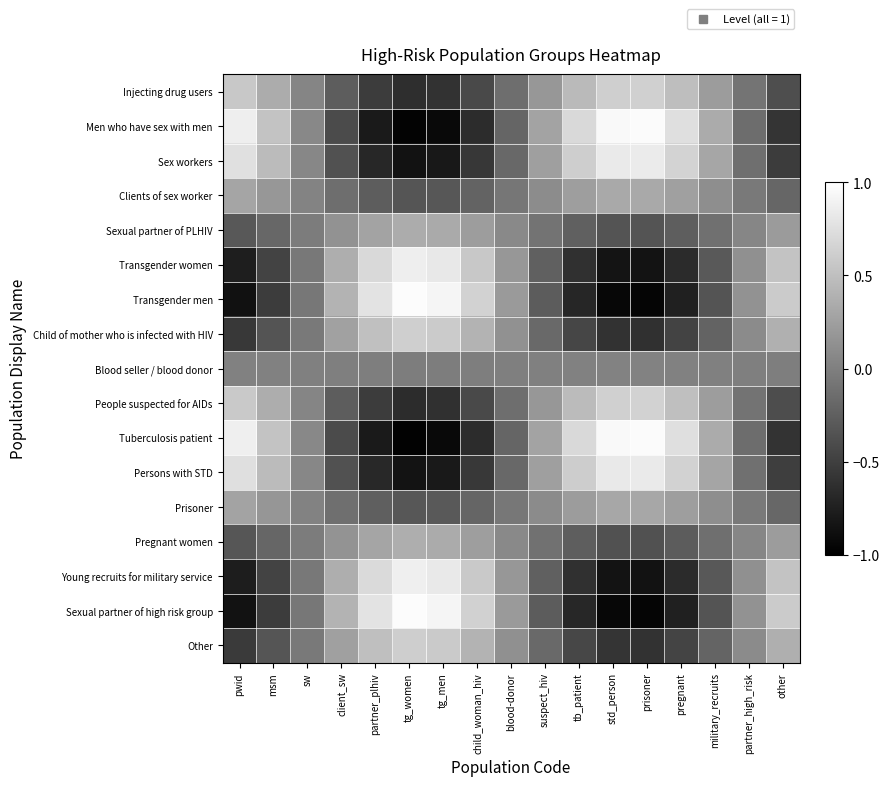

Rank the series at tb_patient from lowest to highest value.

Transgender men, Sexual partner of high risk group, Young recruits for military service, Transgender women, Child of mother who is infected with HIV, Other, Pregnant women, Sexual partner of PLHIV, Blood seller / blood donor, Prisoner, Clients of sex worker, Injecting drug users, People suspected for AIDs, Persons with STD, Sex workers, Men who have sex with men, Tuberculosis patient